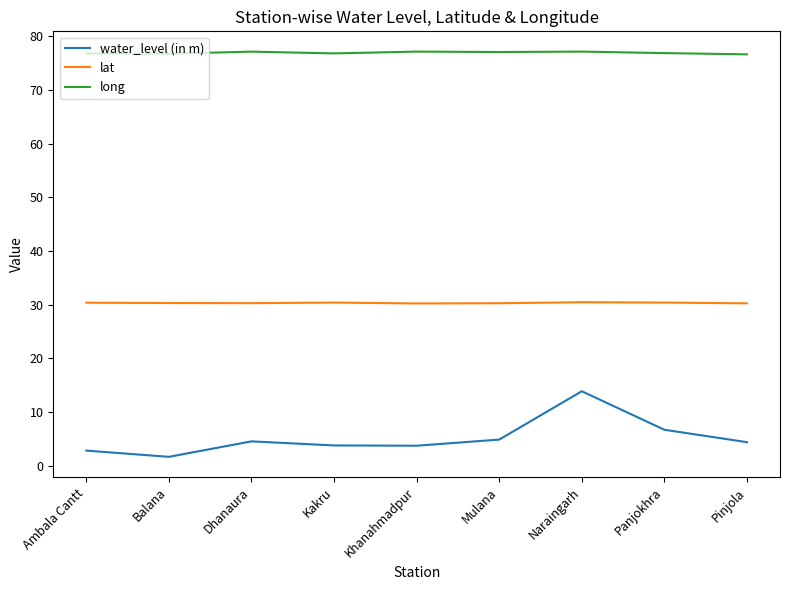

True or false: long has a value of 77.1 at Khanahmadpur.

True